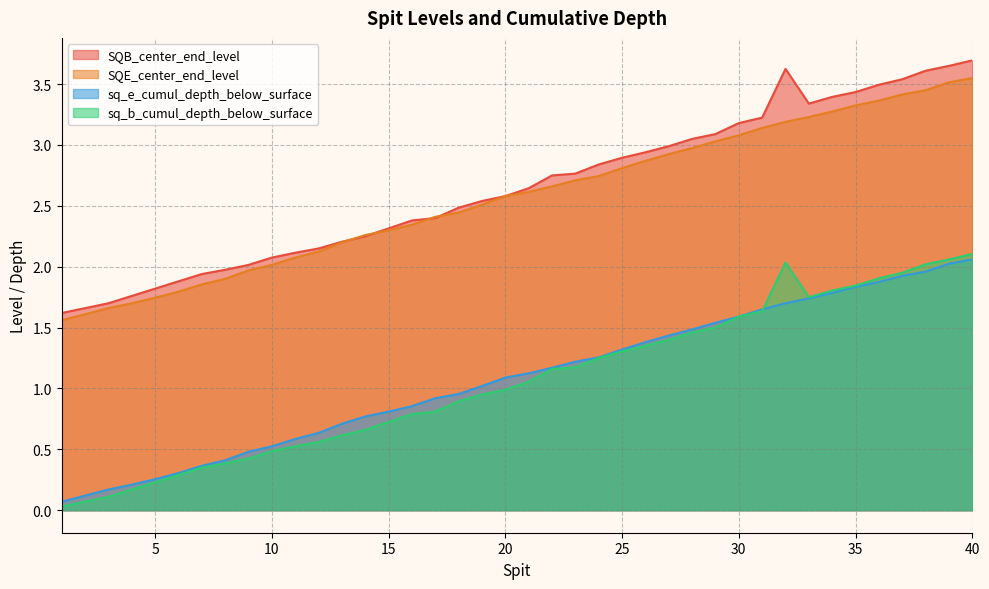

Where do sq_b_cumul_depth_below_surface and sq_e_cumul_depth_below_surface first cross each other?

31 and 32